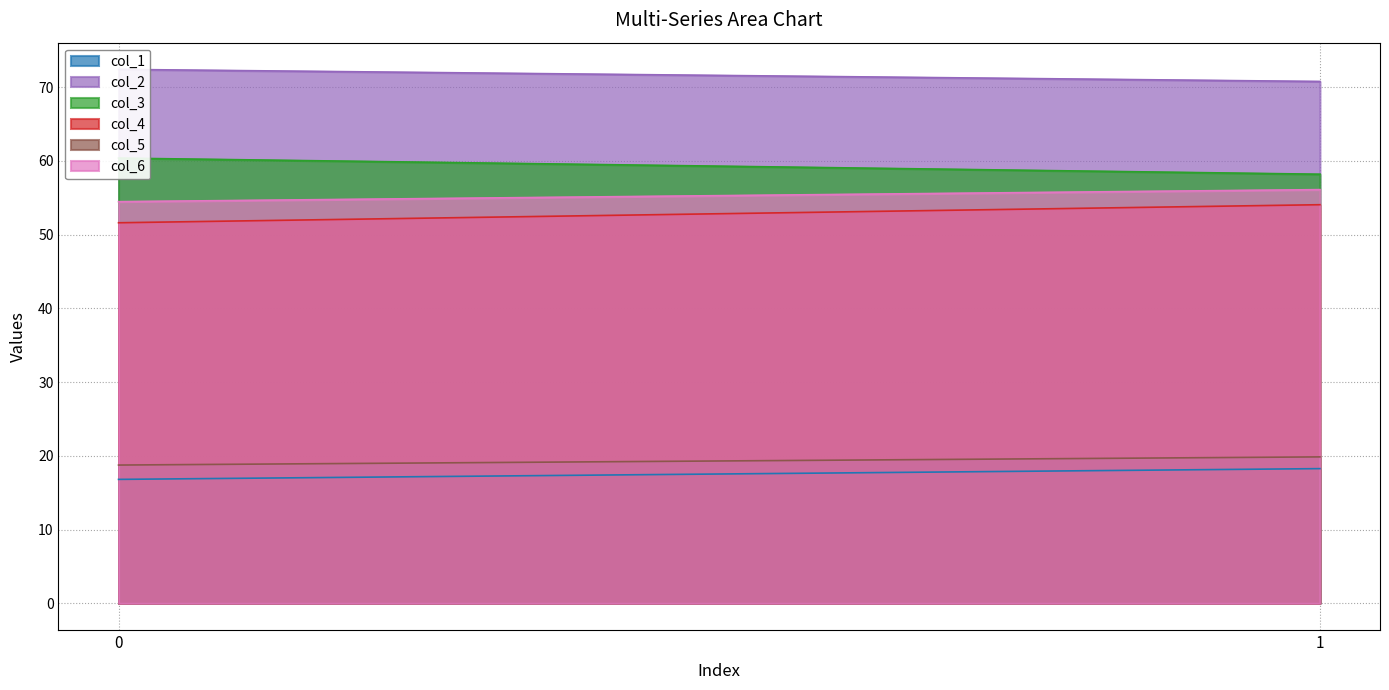

How many series are shown in this chart?

6